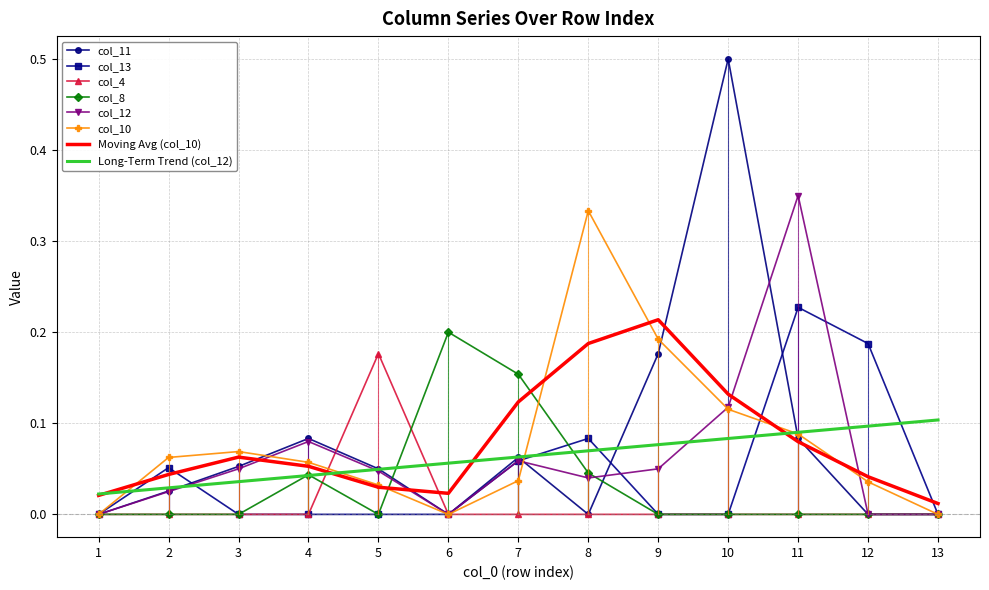

Is the value of col_10 at 4 greater than the value of col_12 at 12?

Yes